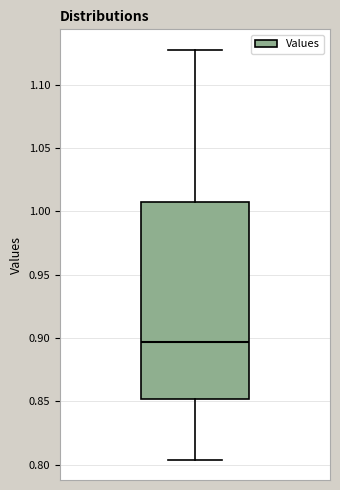

Read this box plot against the y-axis: the position of the median line, the range covered by the box, and the ends of both whiskers. The values are not printed on the chart, so give them approximately, as read against the axis.

median 0.895, box 0.850 to 1.005, whiskers 0.805 to 1.130